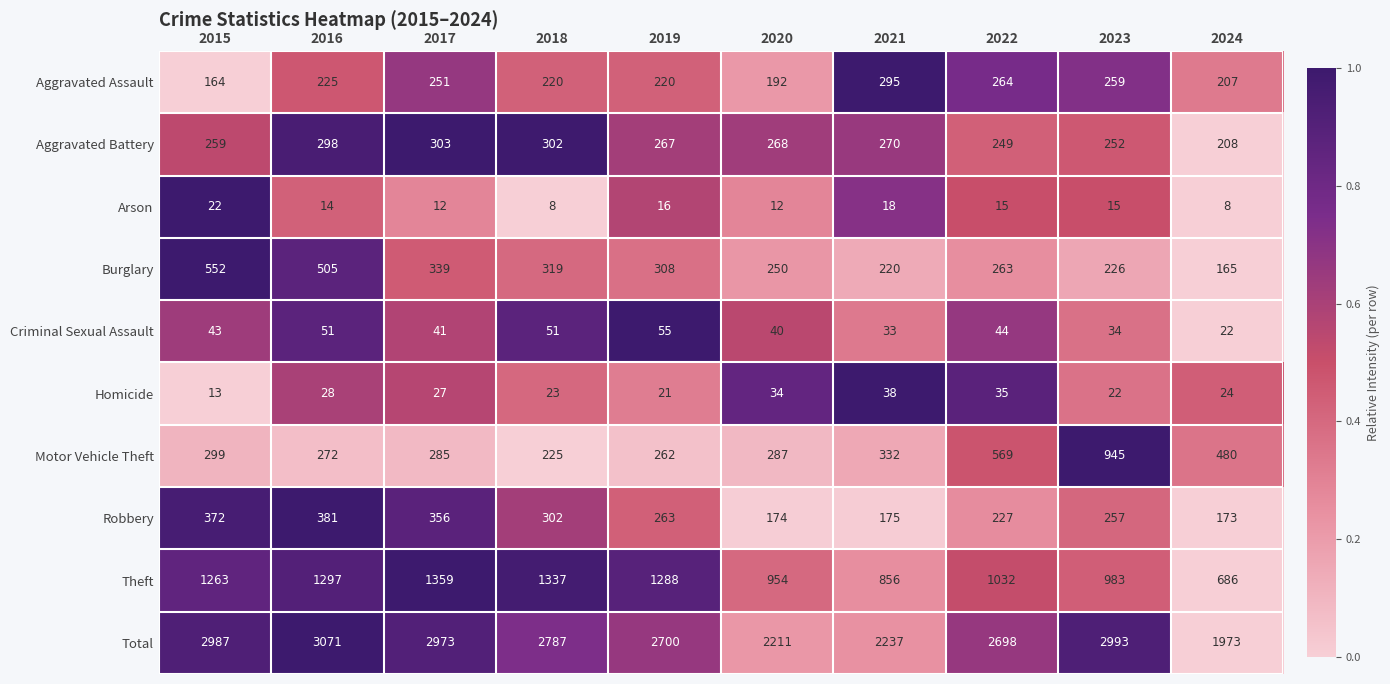

What is the difference between the highest and lowest values at 2020?

2199